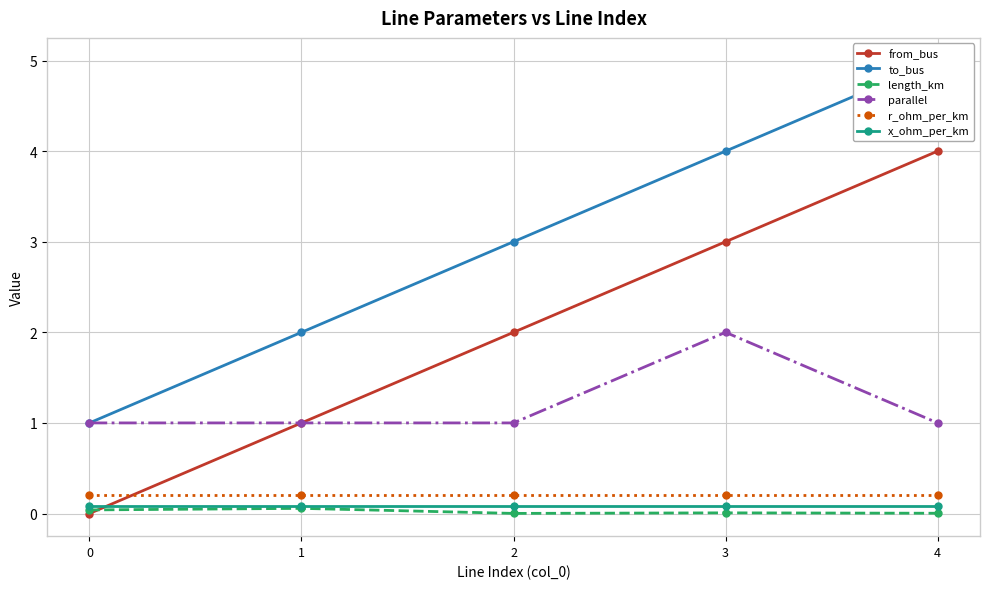

What is the minimum value for x_ohm_per_km?

0.1